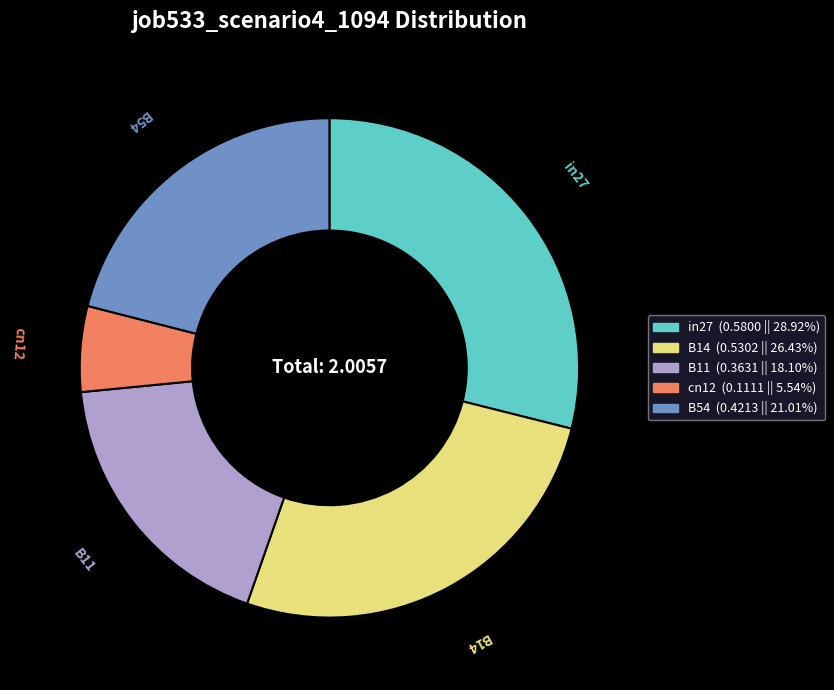

Which has a higher value, cn12 or B11?

B11